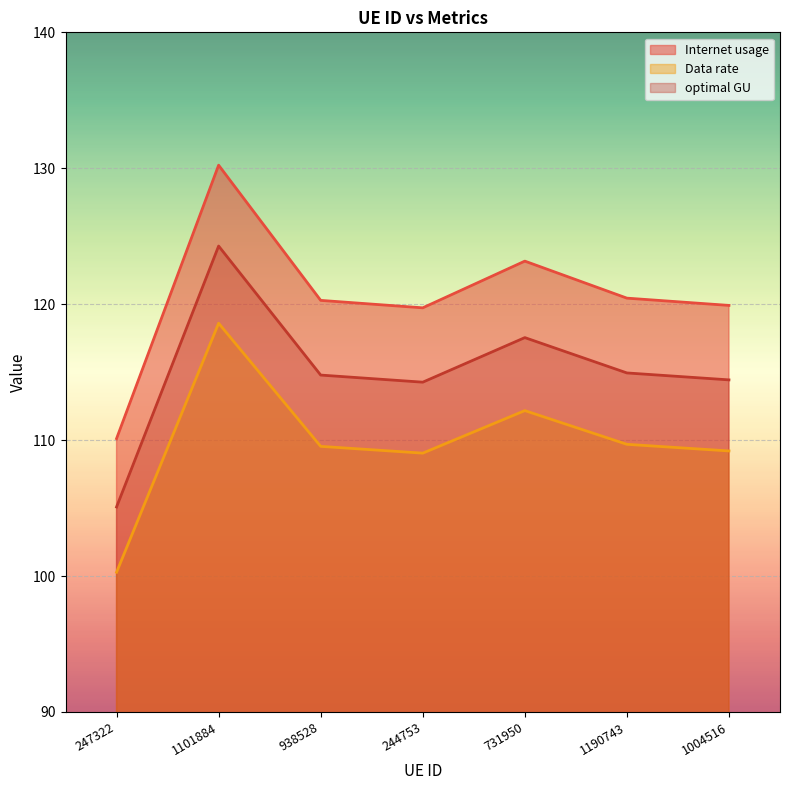

Which series has the largest total across all categories?

Internet usage